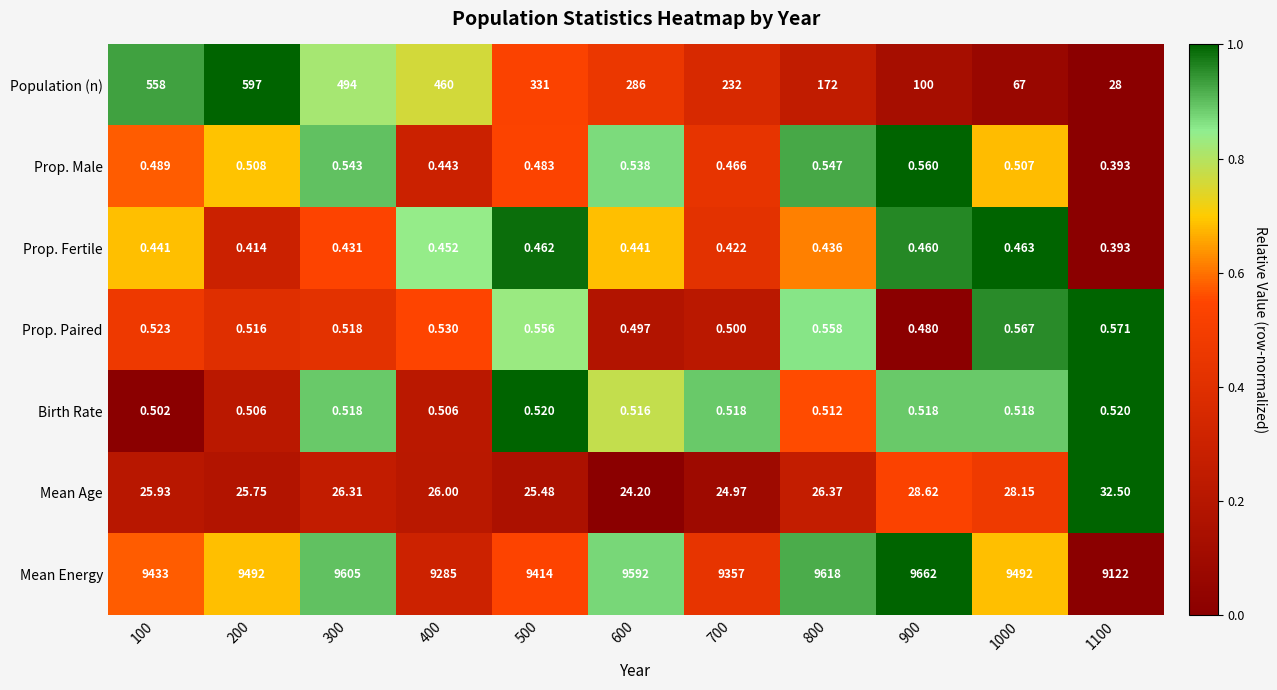

List the series in order of their peak value, lowest first.

Prop. Fertile, Birth Rate, Prop. Male, Prop. Paired, Mean Age, Population (n), Mean Energy